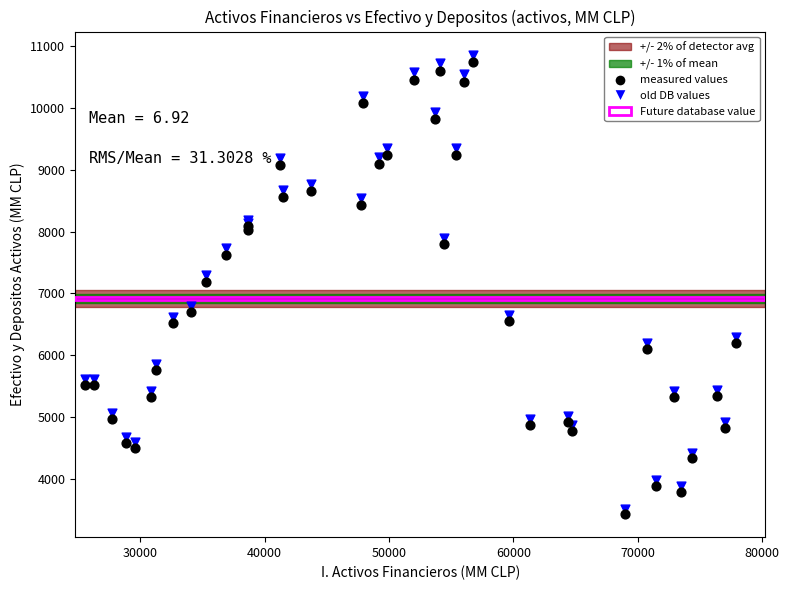

In the measured values series, what Y value is closest to 7084?

7187.0